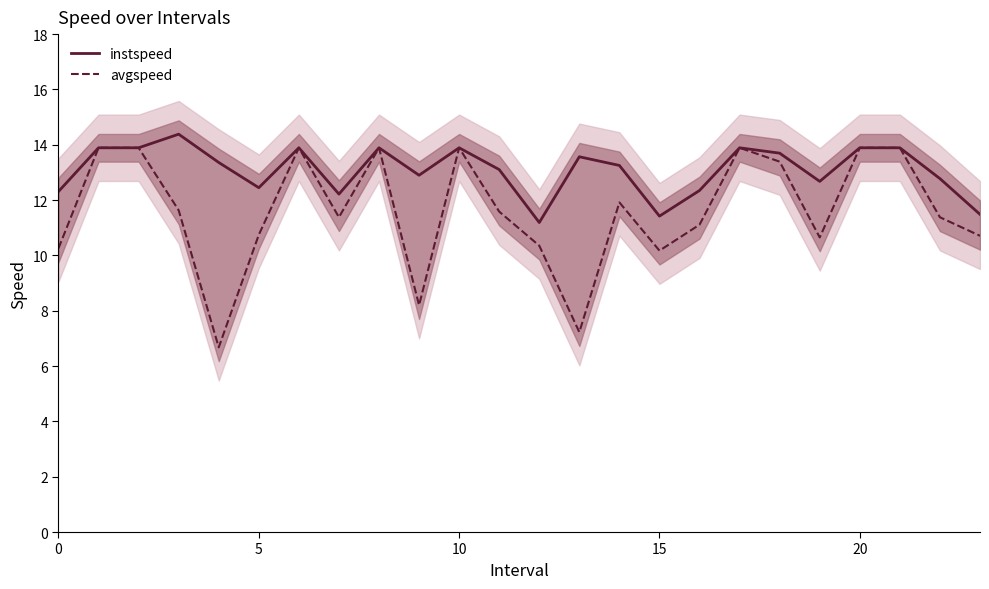

Does the chart have visible grid lines?

No